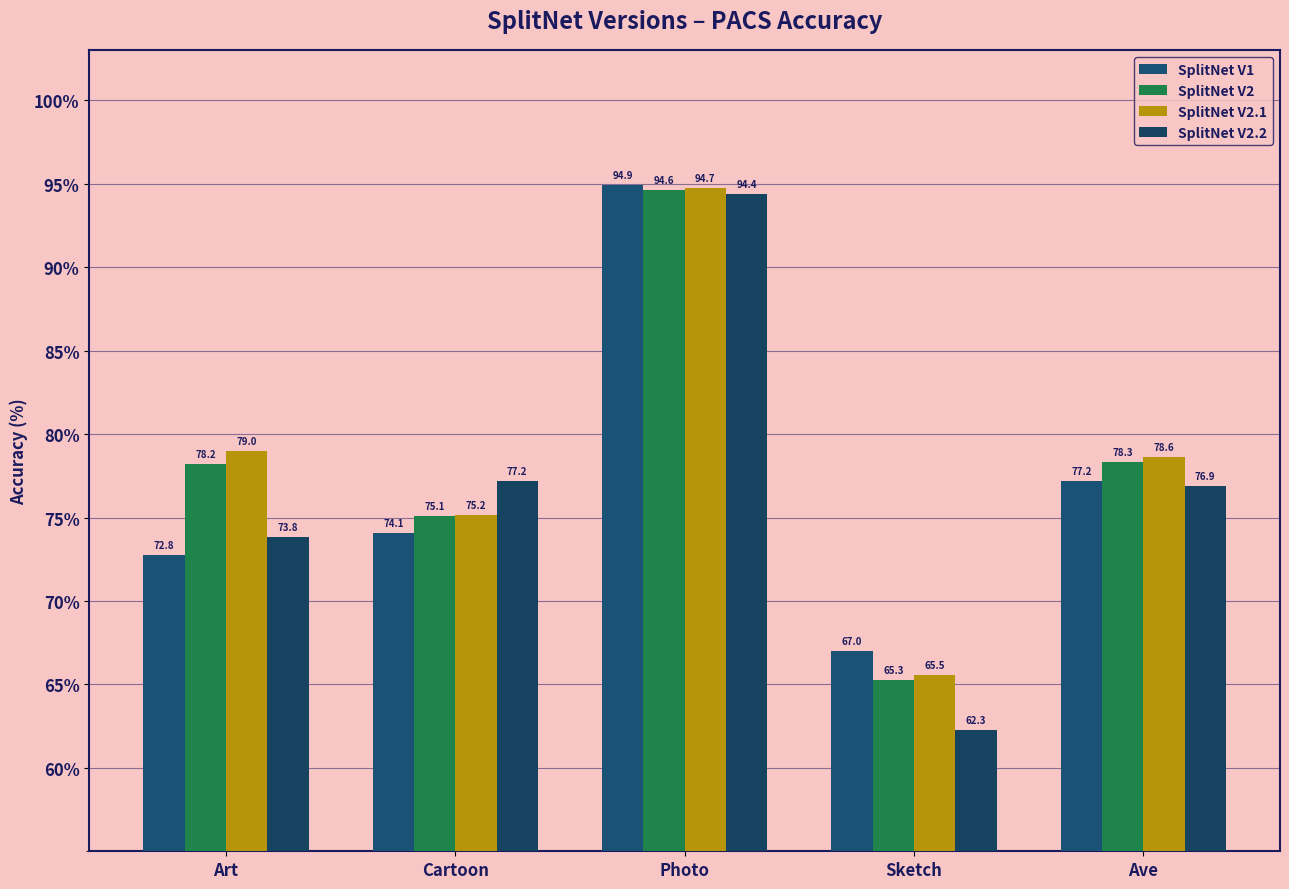

Reading right to left, what are all the values shown in this chart?

SplitNet V1: Ave=77.2	Sketch=67.0	Photo=94.9	Cartoon=74.1	Art=72.8
SplitNet V2: Ave=78.3	Sketch=65.3	Photo=94.6	Cartoon=75.1	Art=78.2
SplitNet V2.1: Ave=78.6	Sketch=65.5	Photo=94.7	Cartoon=75.2	Art=79.0
SplitNet V2.2: Ave=76.9	Sketch=62.3	Photo=94.4	Cartoon=77.2	Art=73.8